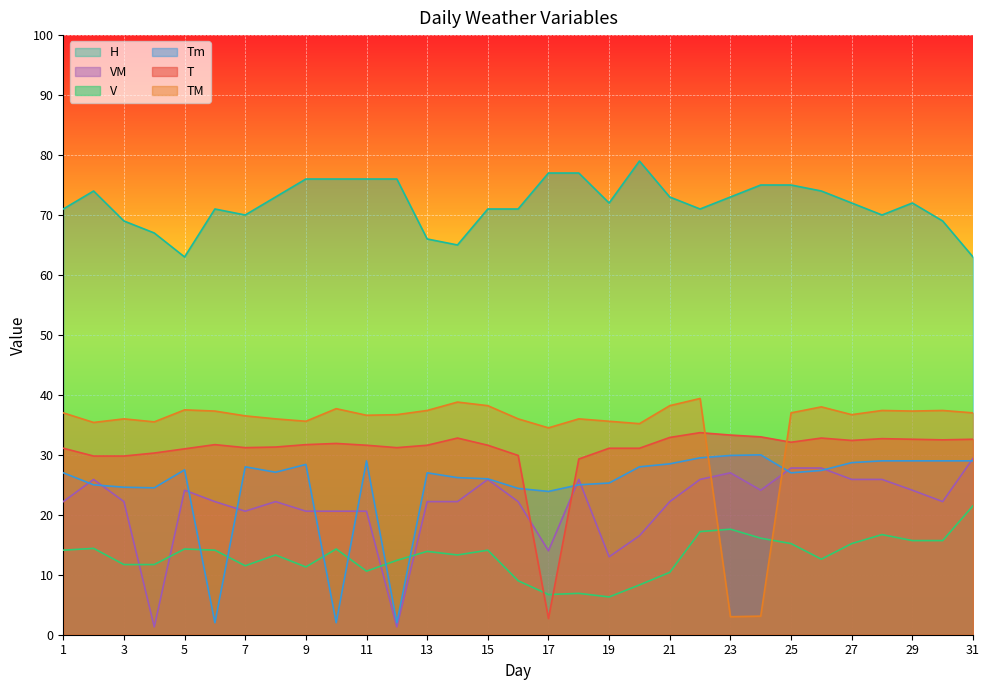

At which category is the sum across all series the highest?

22